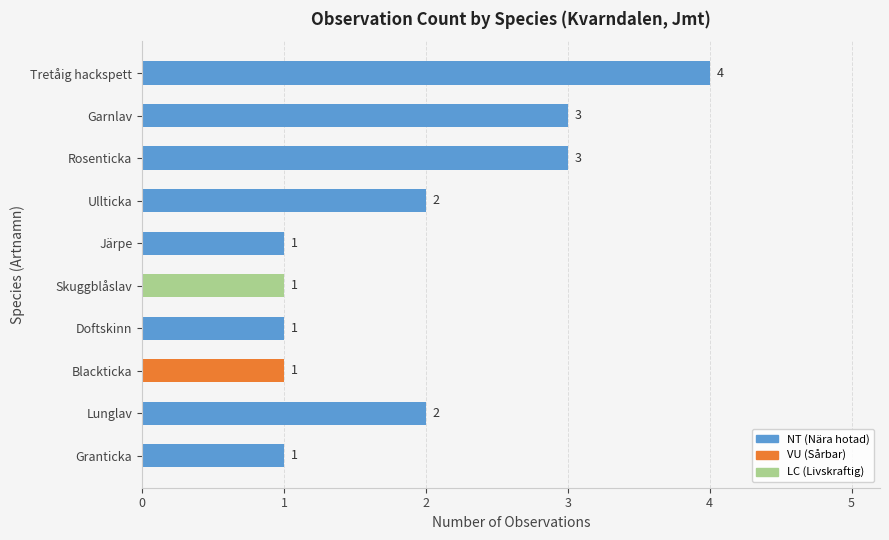

Is it true that the value at Ullticka is 2?

True